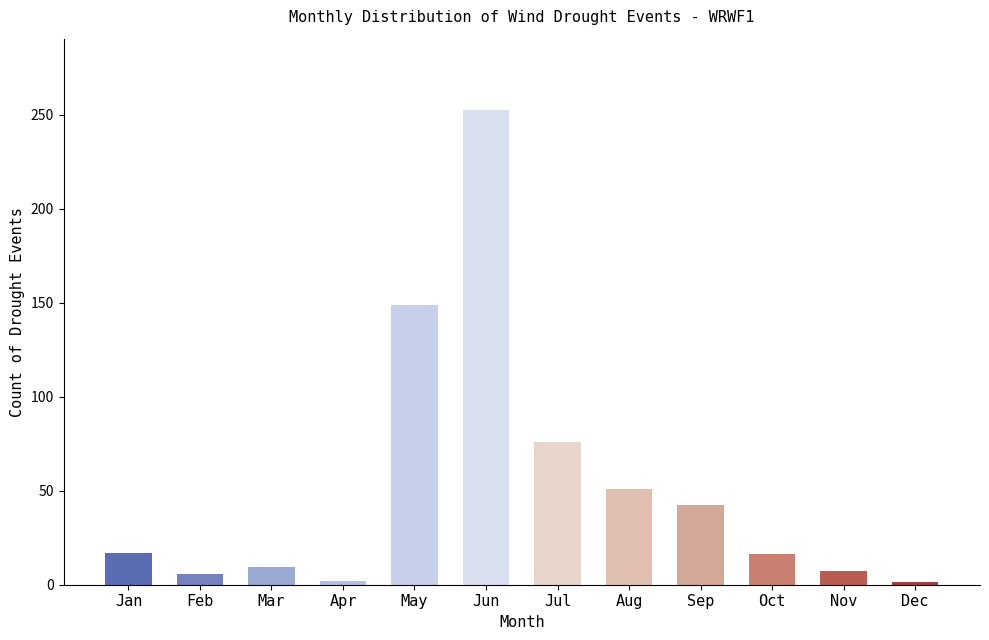

Does the chart contain stacked bars?

No